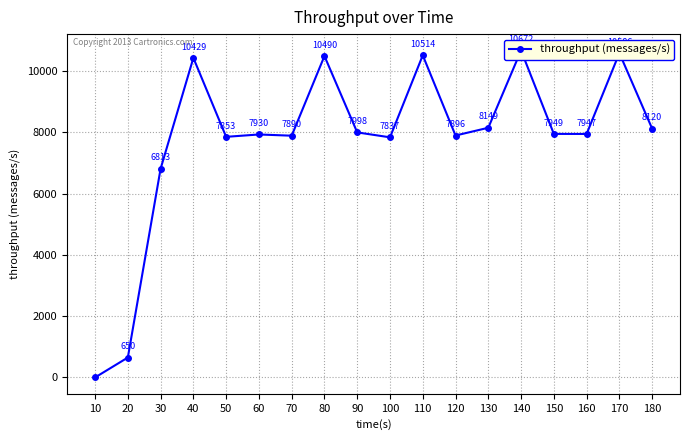

Where is the data nearest to the value 5336?

30